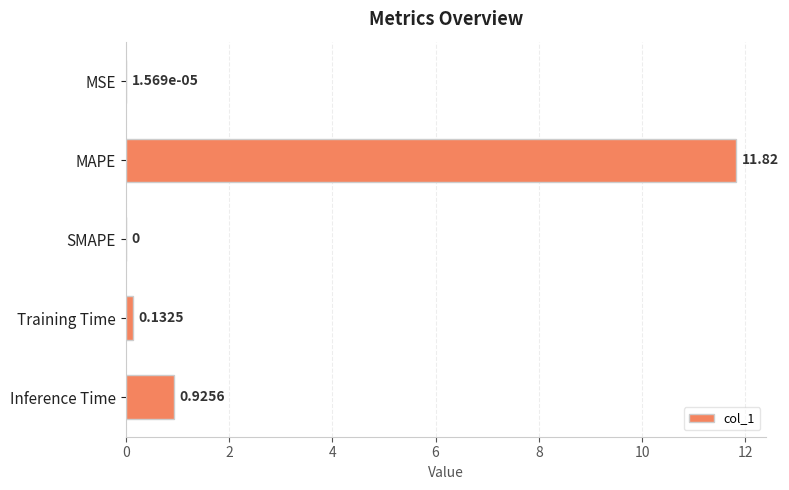

Which label corresponds to the largest value in the chart?

MAPE